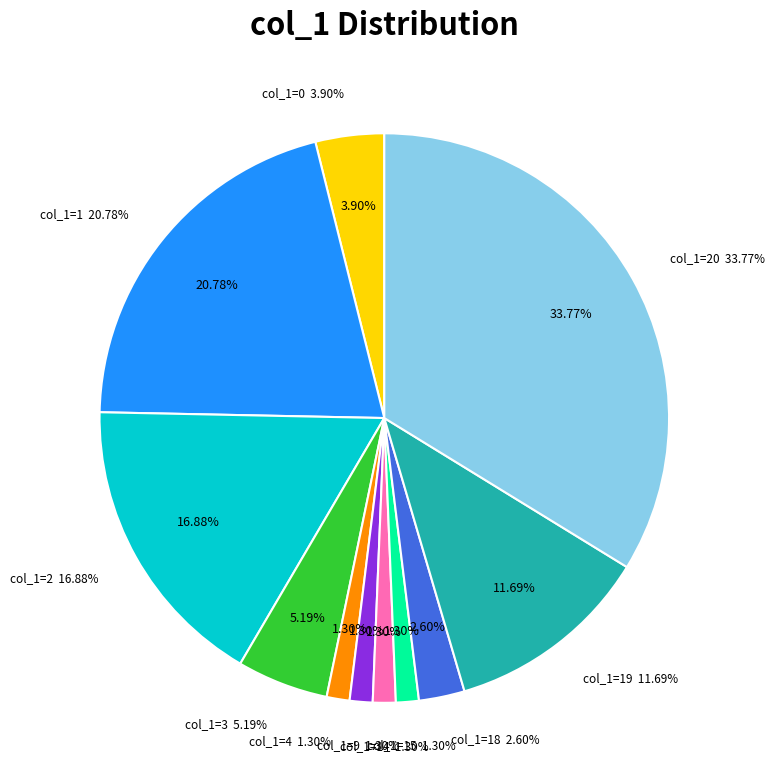

What percentage is NOT represented by 1?

79.2%